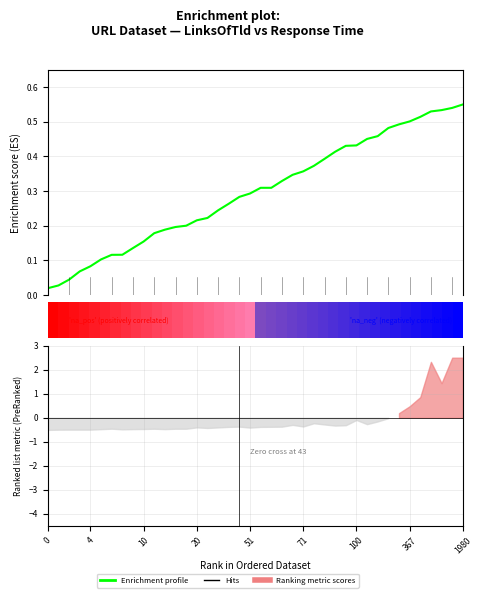

What value does the data have at 100?

0.1